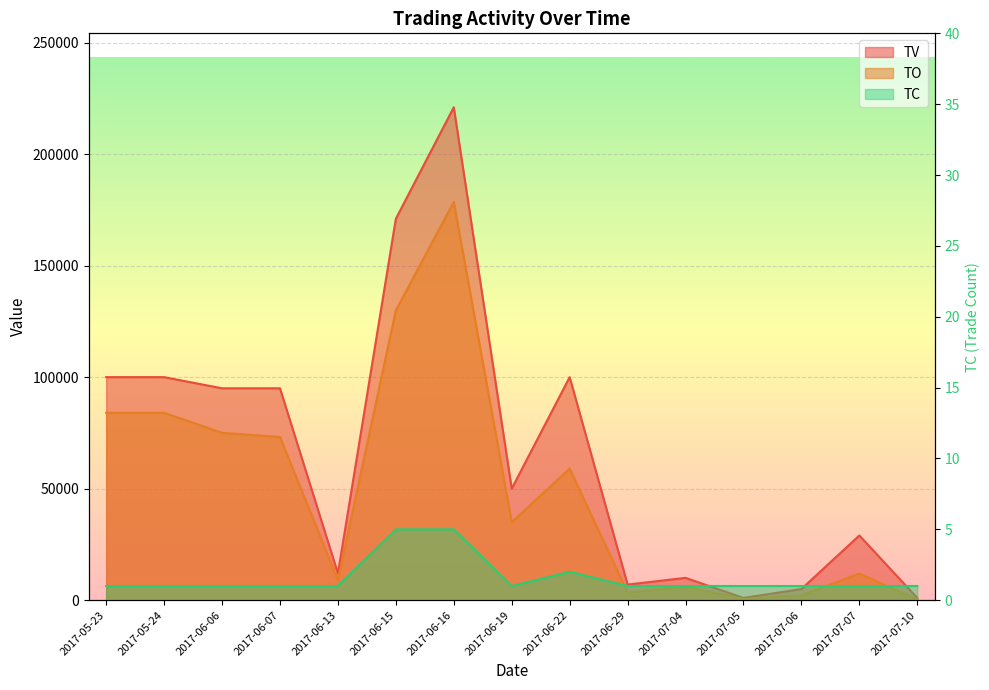

What are all the series names shown in the legend?

TO, TV, TC